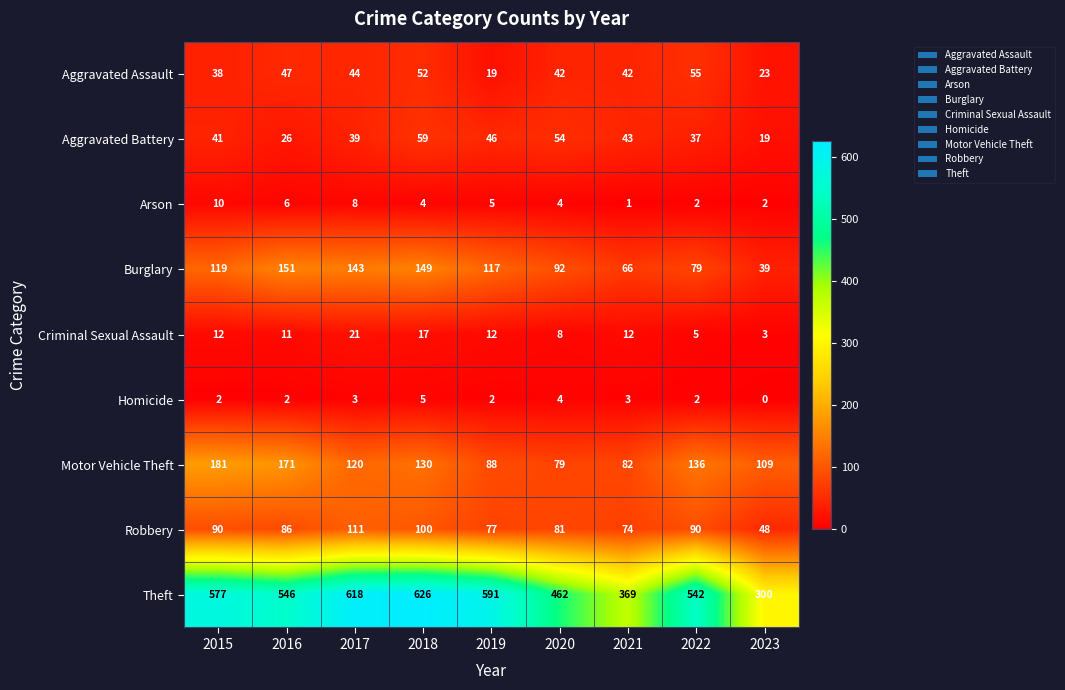

At which category does the chart reach its minimum across all series?

2023